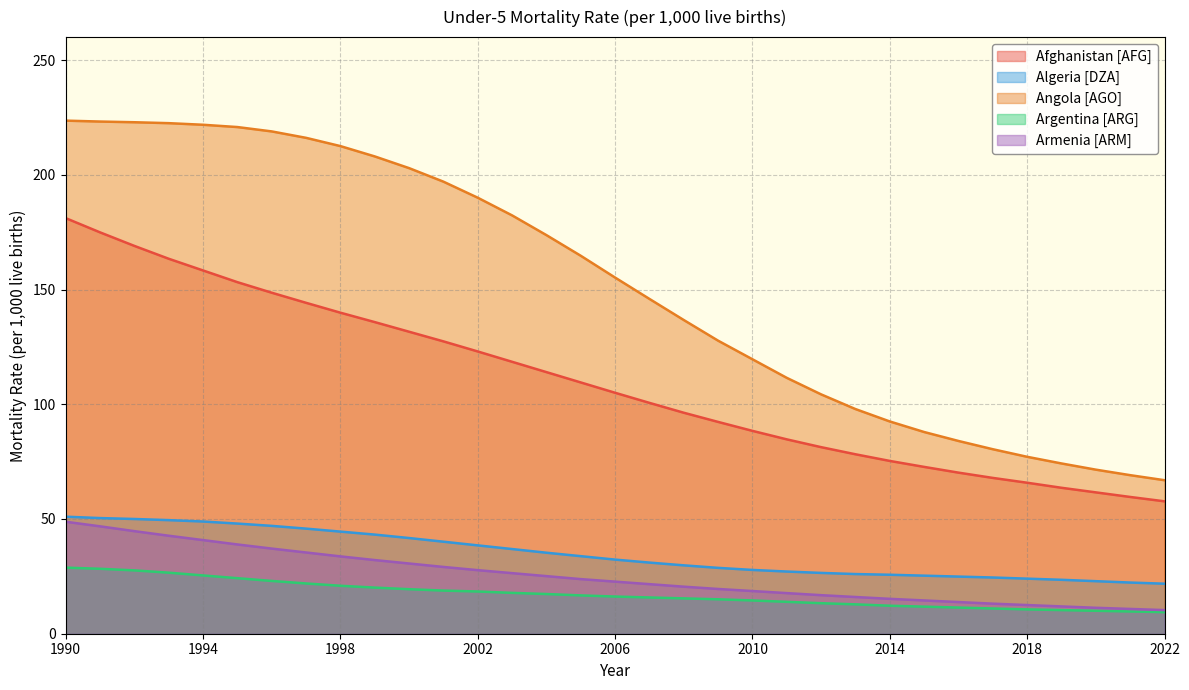

True or false: Armenia [ARM] and Afghanistan [AFG] cross at least once.

False